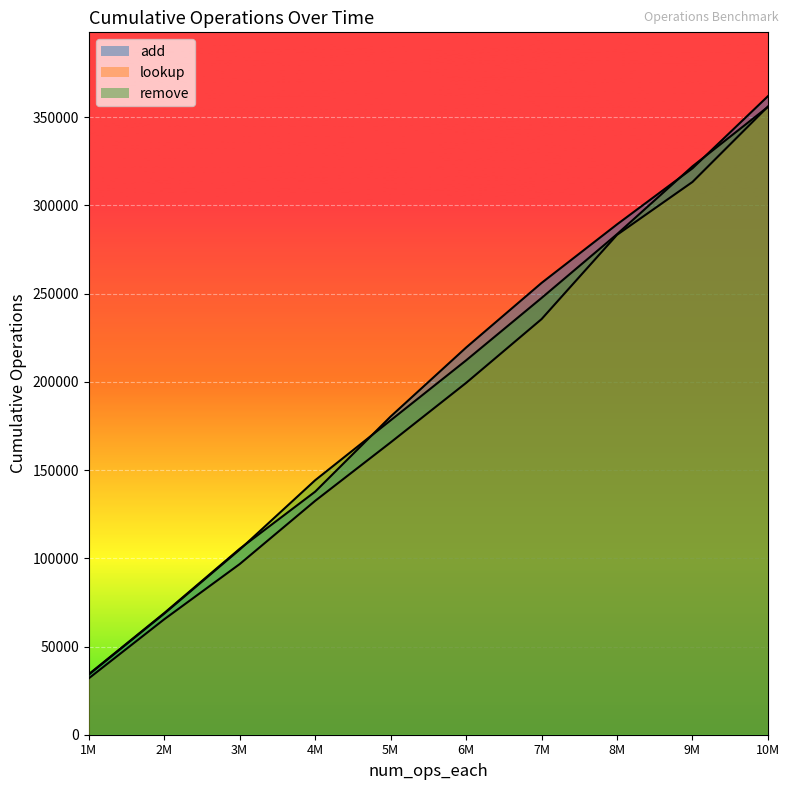

Rank the series by their maximum value, from highest to lowest.

add, lookup, remove